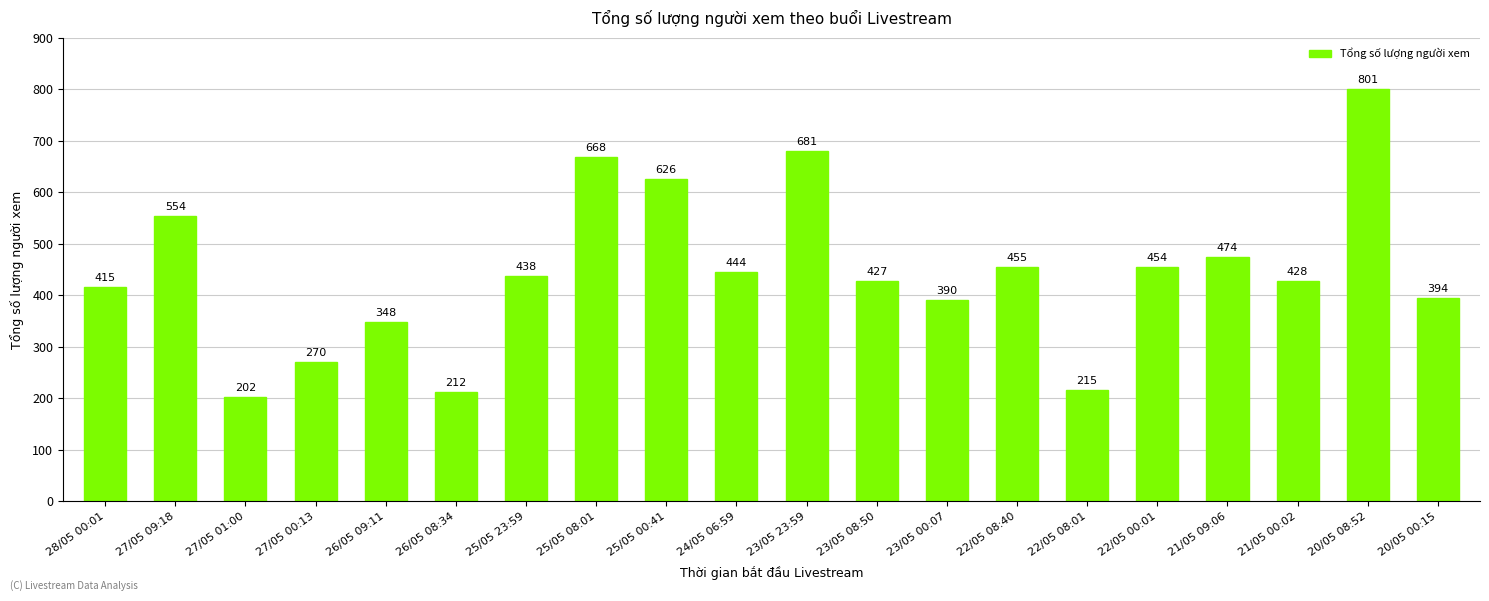

Reading right to left, list all the values displayed in this chart.

20/05 00:15=394	20/05 08:52=801	21/05 00:02=428	21/05 09:06=474	22/05 00:01=454	22/05 08:01=215	22/05 08:40=455	23/05 00:07=390	23/05 08:50=427	23/05 23:59=681	24/05 06:59=444	25/05 00:41=626	25/05 08:01=668	25/05 23:59=438	26/05 08:34=212	26/05 09:11=348	27/05 00:13=270	27/05 01:00=202	27/05 09:18=554	28/05 00:01=415